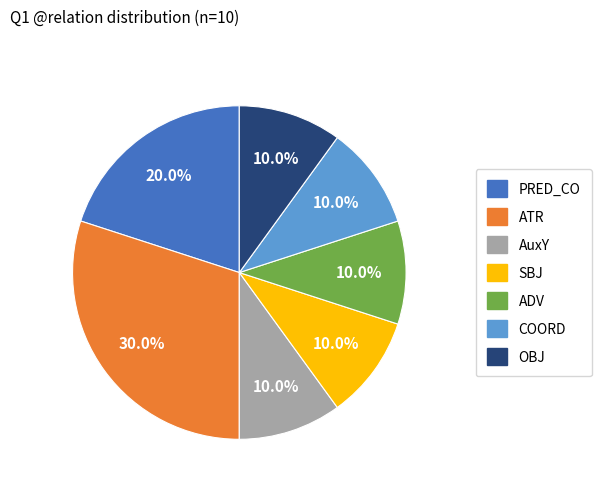

To the nearest percent, what percentage of the pie is AuxY?

10%